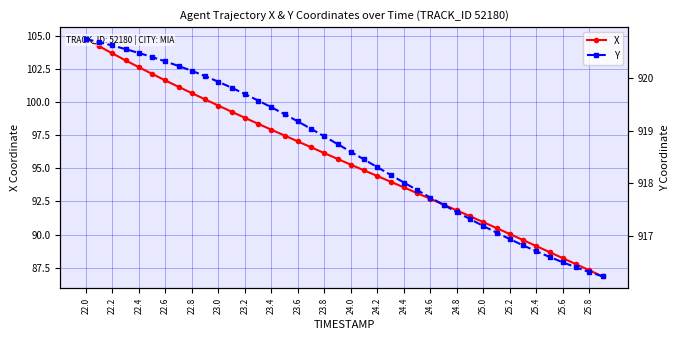

What are all the series names shown in the legend?

X, Y